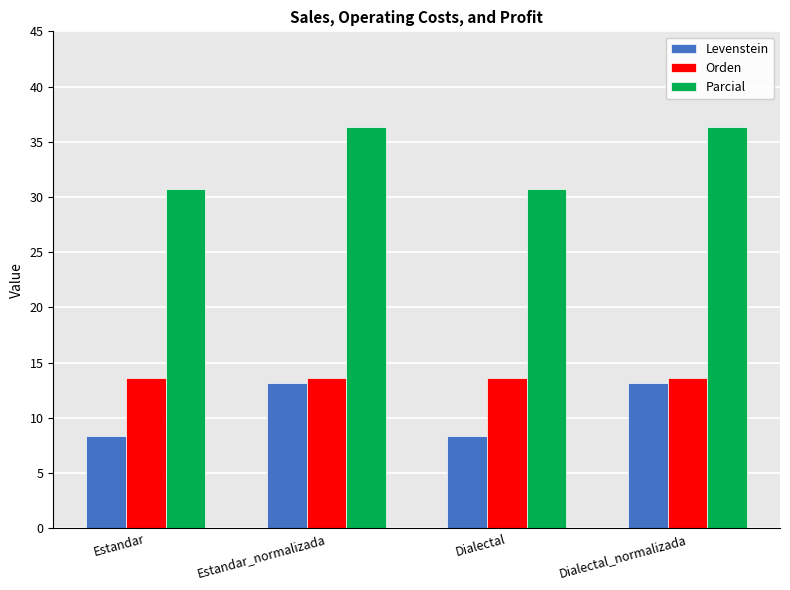

Rank the series by their maximum value, from highest to lowest.

Parcial, Orden, Levenstein